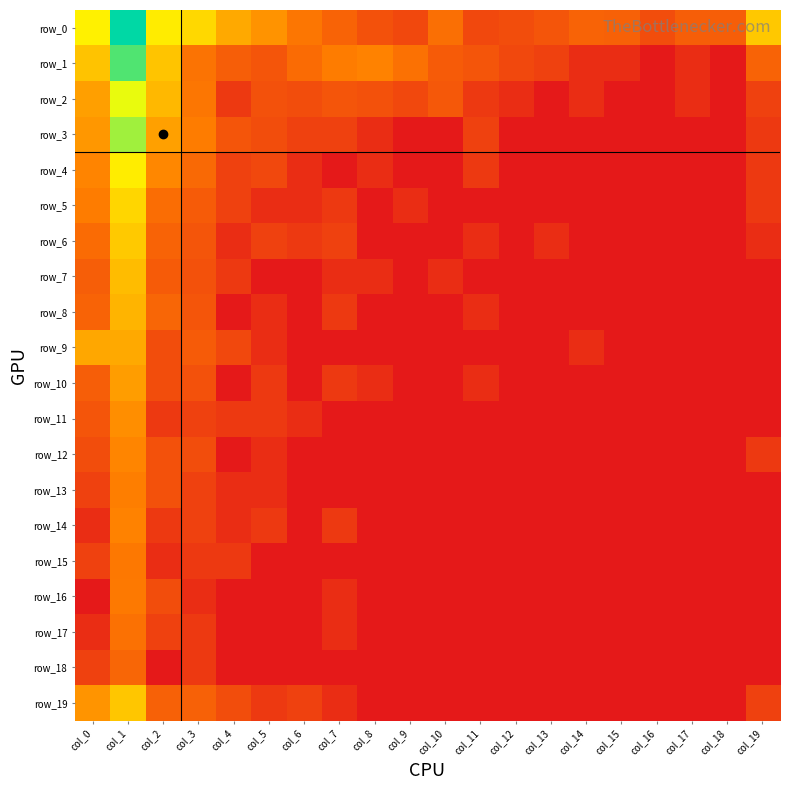

What value does the row_14 series have at col_2?

1.1